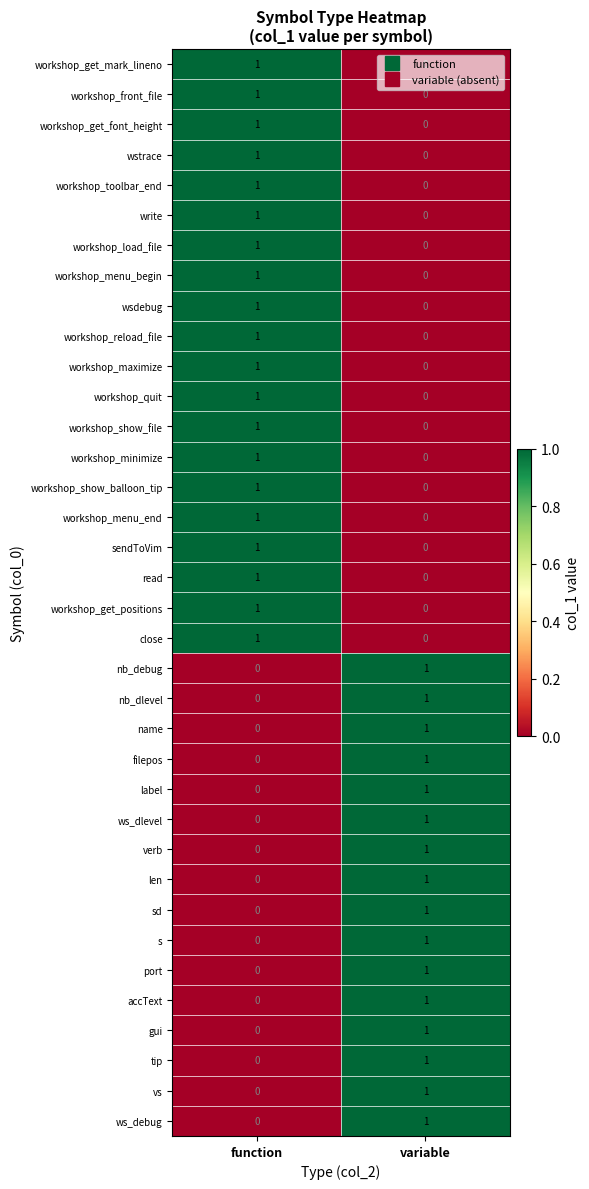

Count the number of categories in the chart.

2